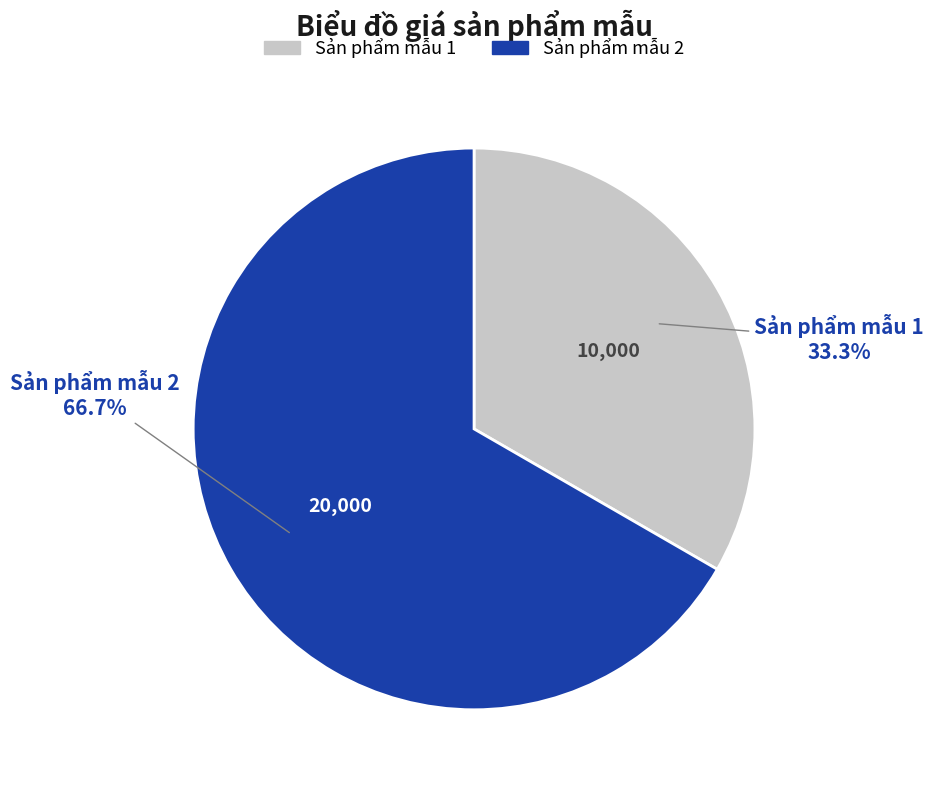

Rank the categories by value from highest to lowest.

Sản phẩm mẫu 2, Sản phẩm mẫu 1